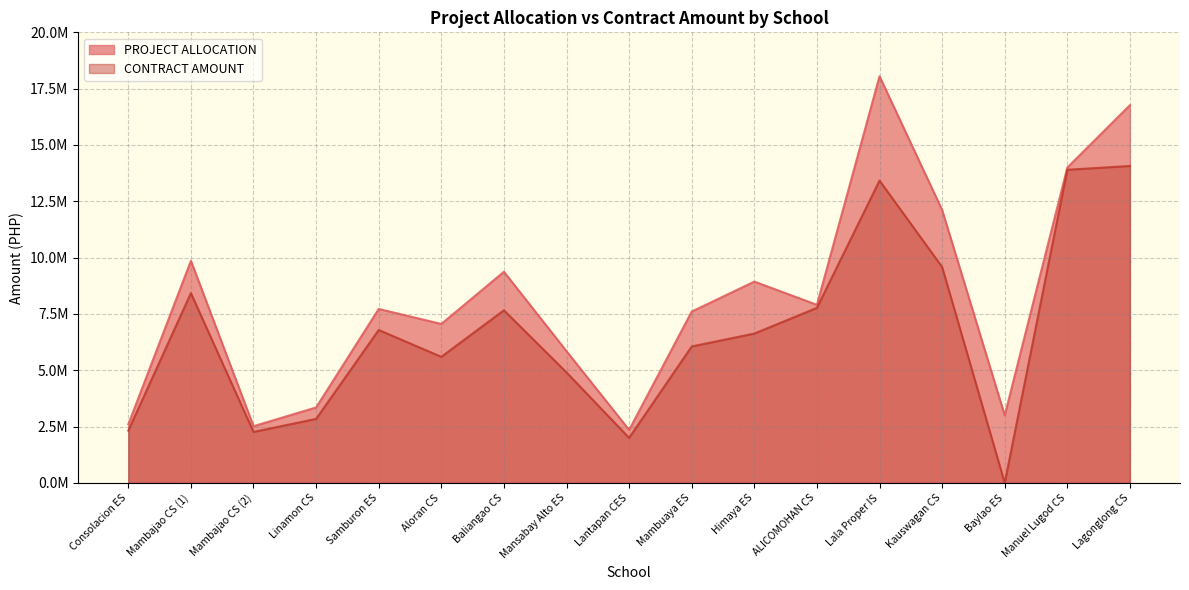

What is the label of the 10th point from the left?

Mambuaya ES